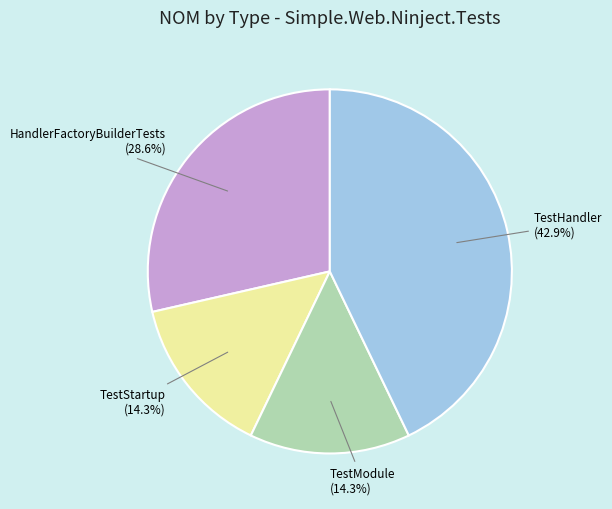

Is there any slice that represents more than half of the pie?

No